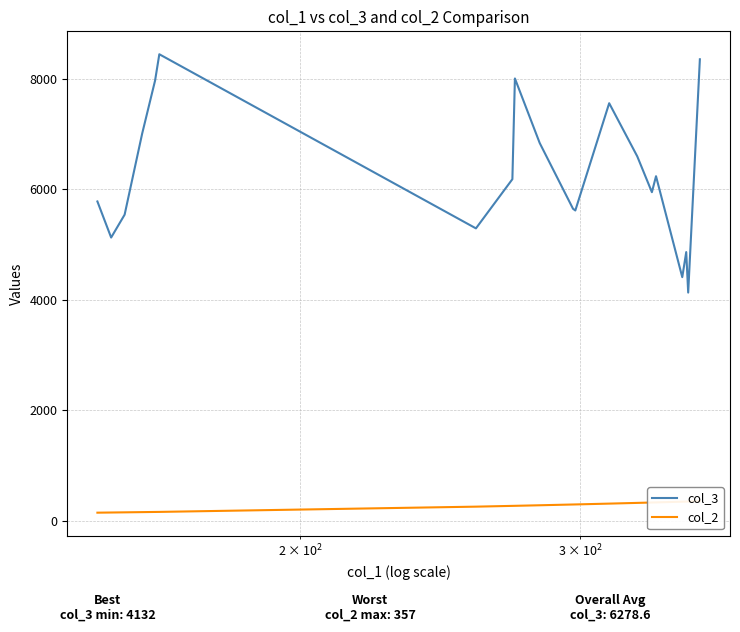

What is the maximum value for col_3?

8445